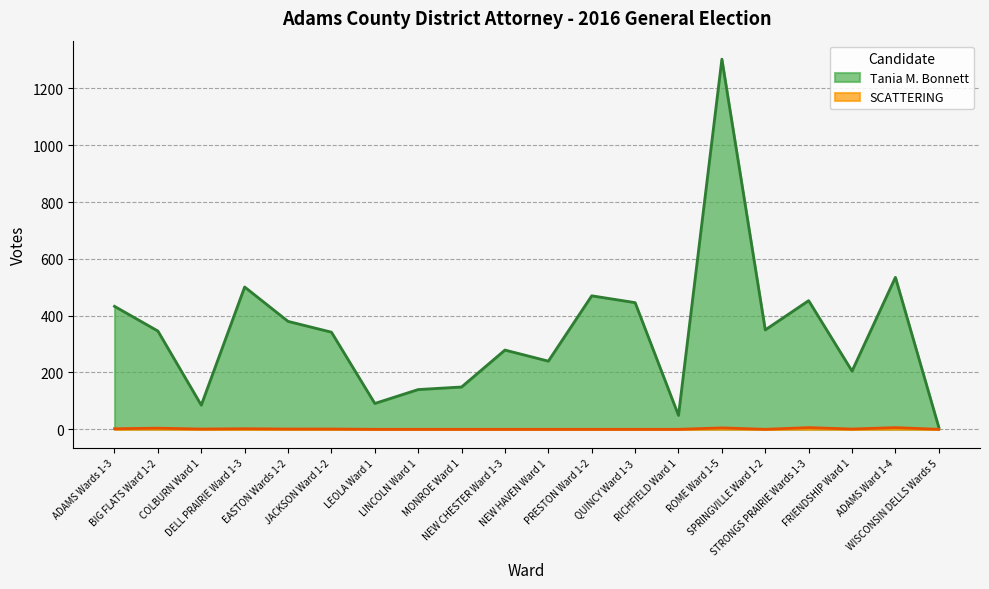

What is the lowest value of the Tania M. Bonnett series?

7